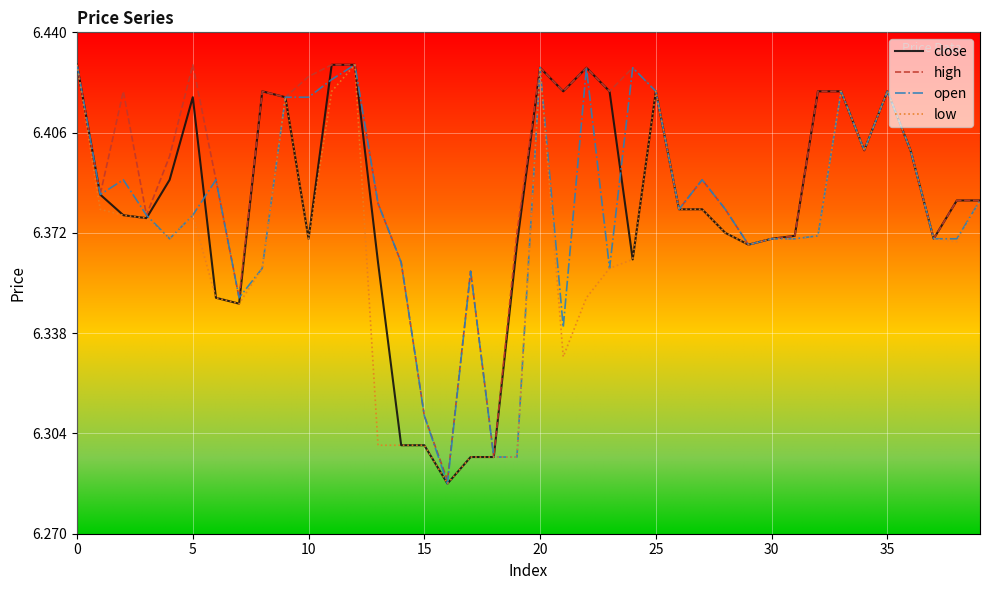

Which series has the largest total across all categories?

high